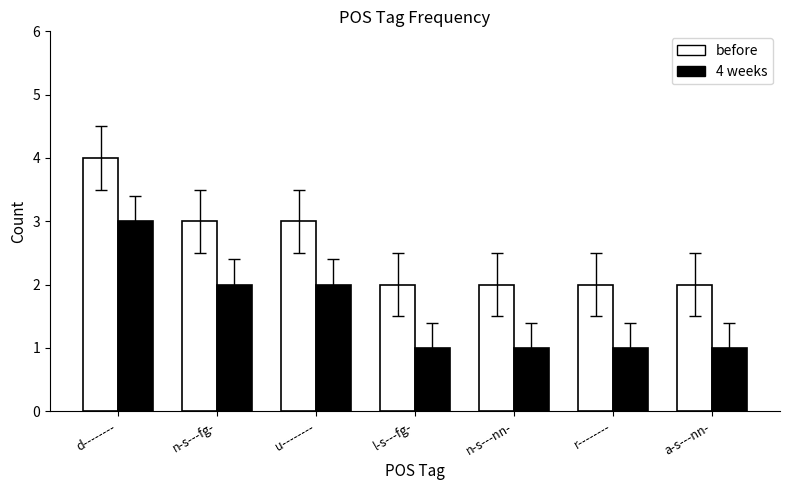

What is the total value across all series at n-s---fg-?

5